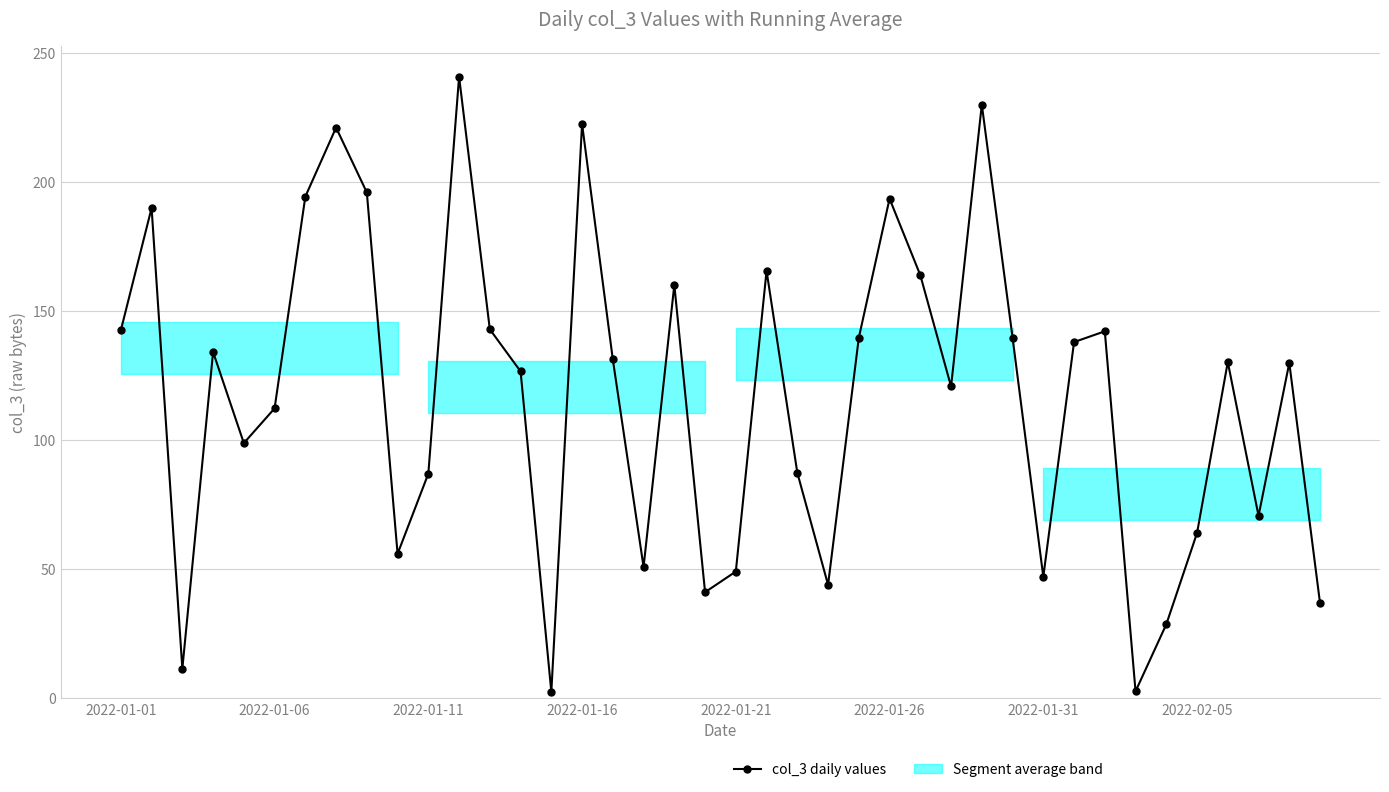

True or false: the data has more than 0 interior local peaks.

True